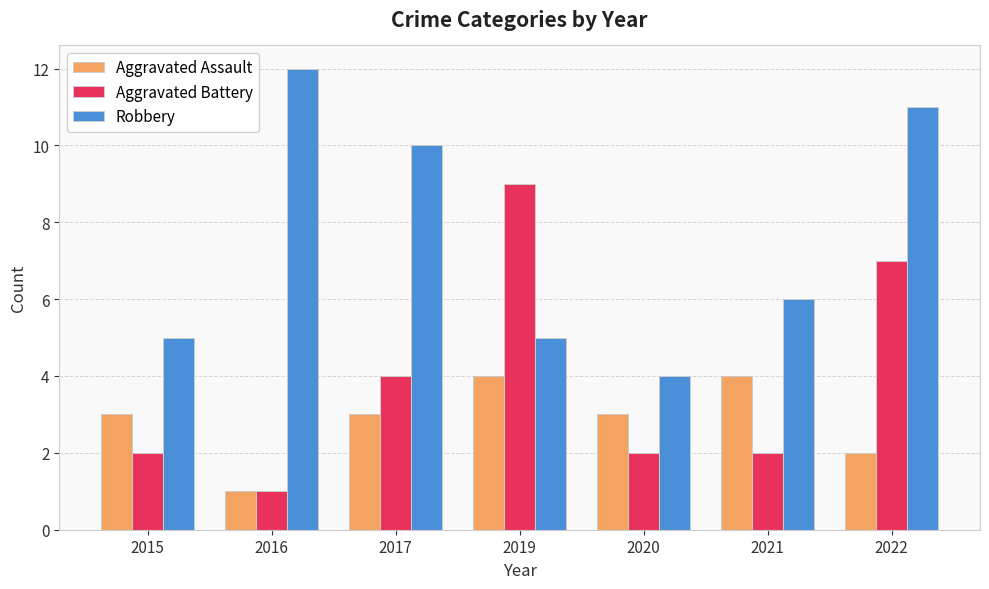

Reading left to right, list all the values displayed in this chart.

Aggravated Assault: 3	1	3	4	3	4	2
Aggravated Battery: 2	1	4	9	2	2	7
Robbery: 5	12	10	5	4	6	11